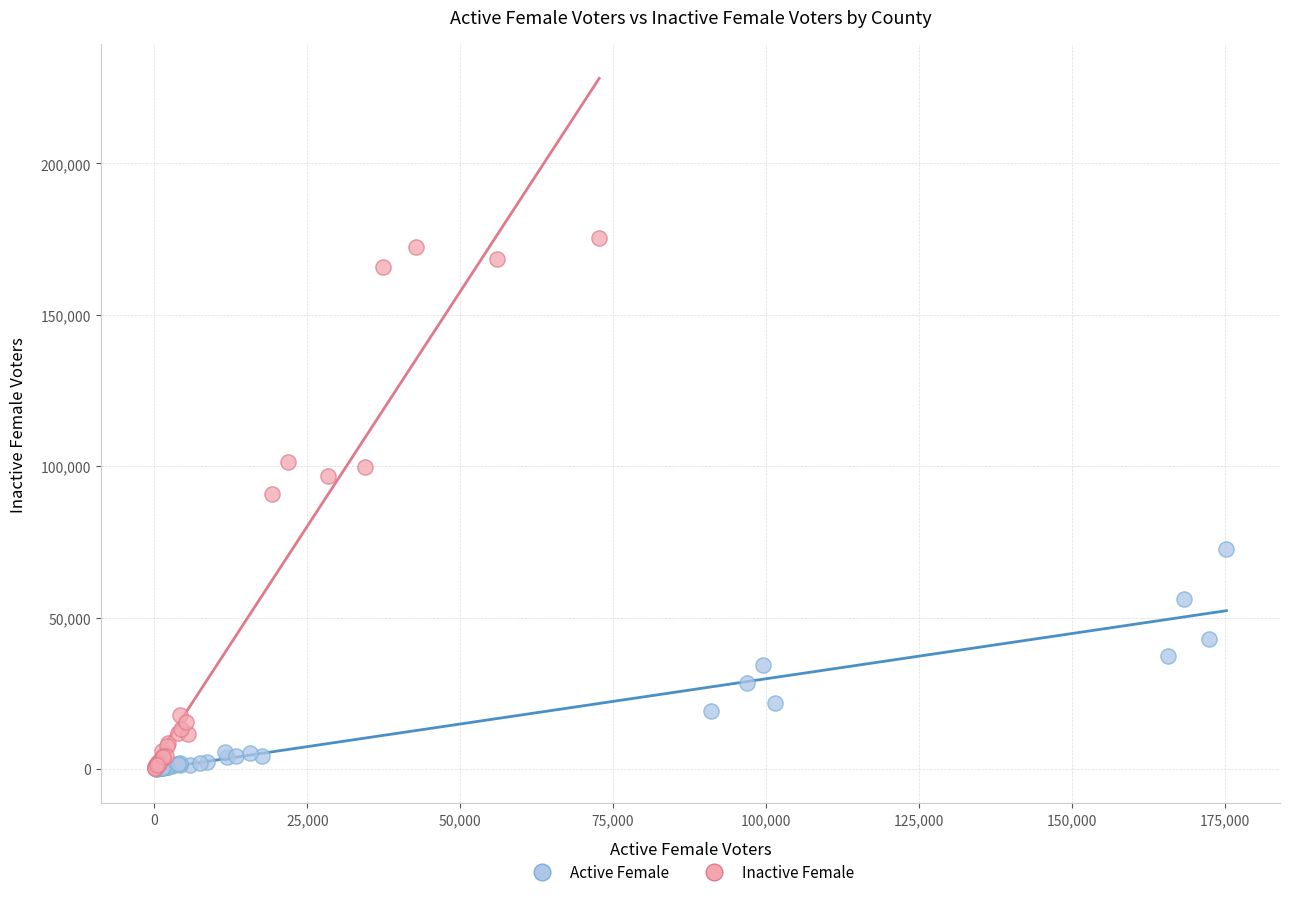

Which series has the largest Y range (max minus min)?

Inactive Female